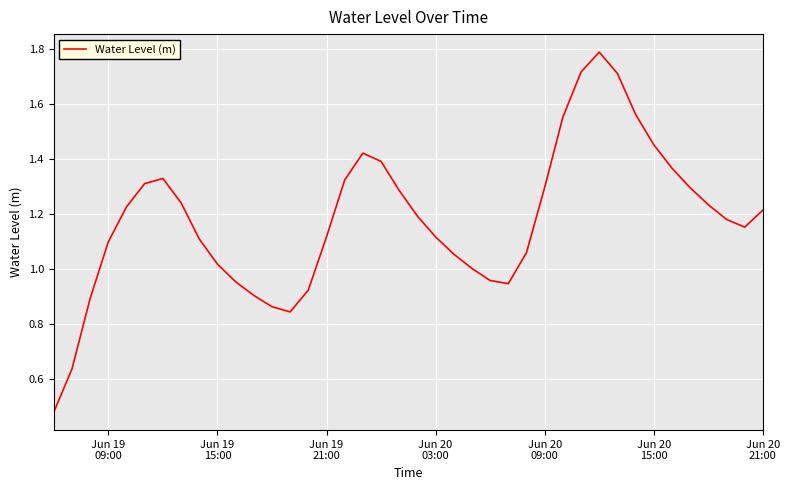

What is the maximum value shown in the chart?

1.8